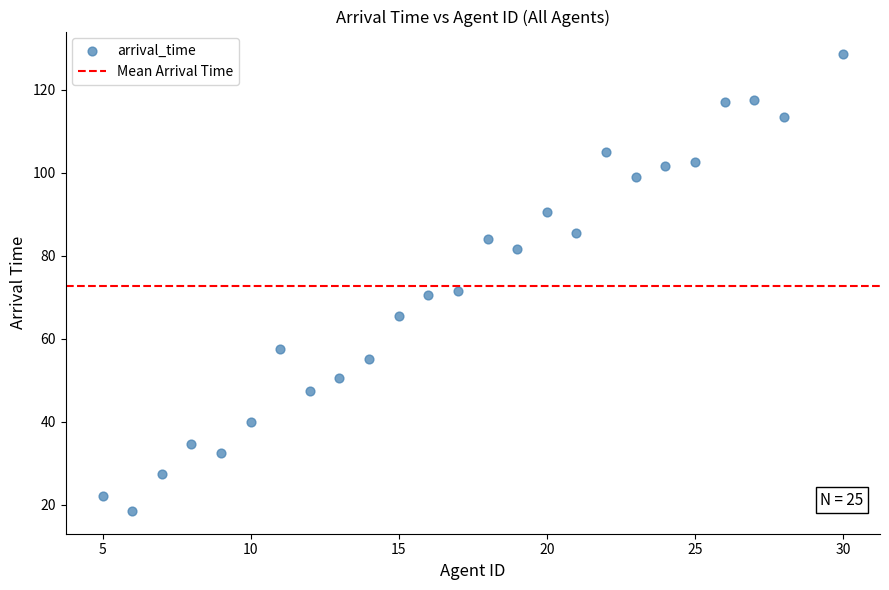

What is the range of Y values (max minus min)?

110.0